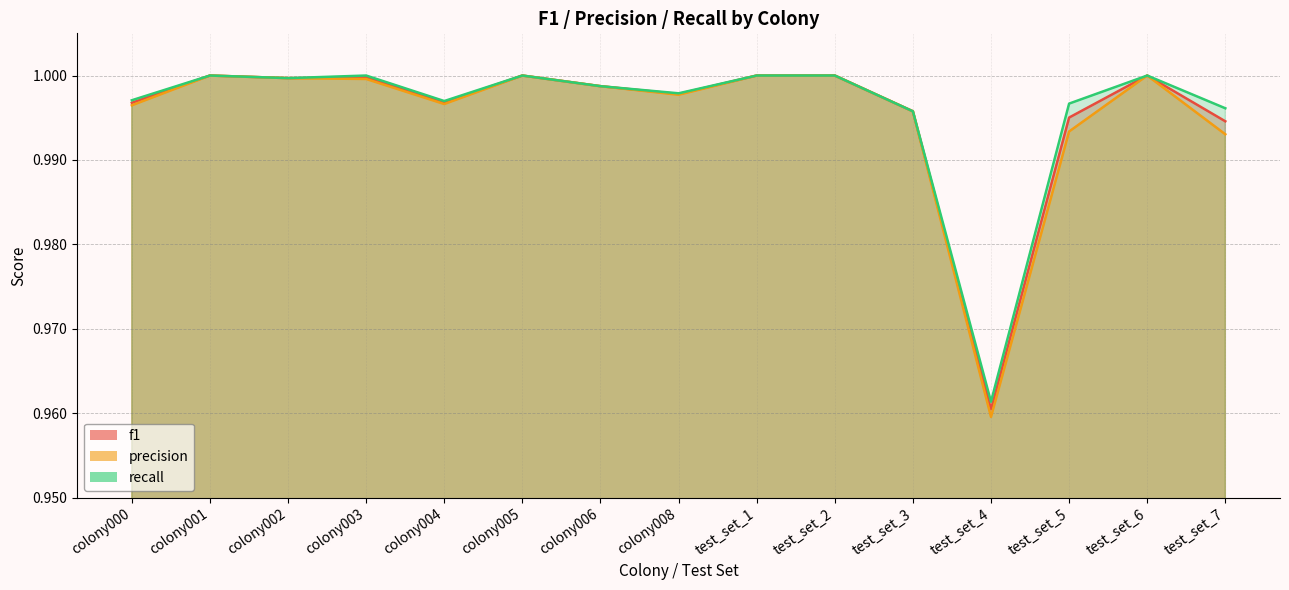

What is the minimum value shown in the chart?

1.0